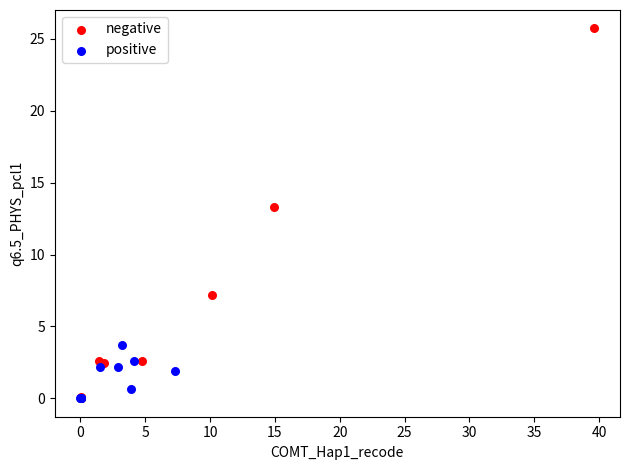

Which series reaches the maximum Y coordinate?

negative